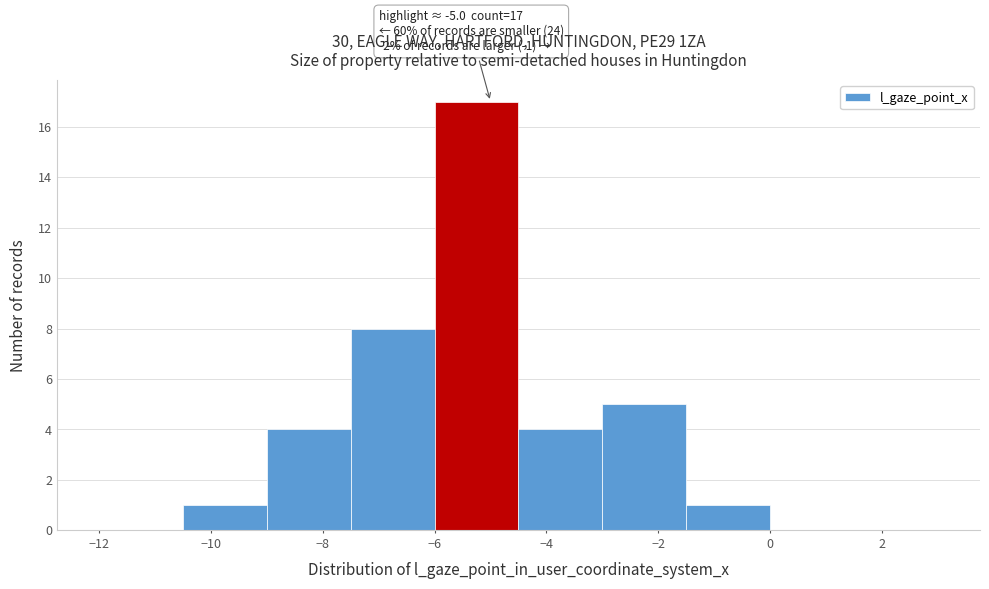

Over which range of the x-axis is the bar tallest?

-6.0 to -4.5